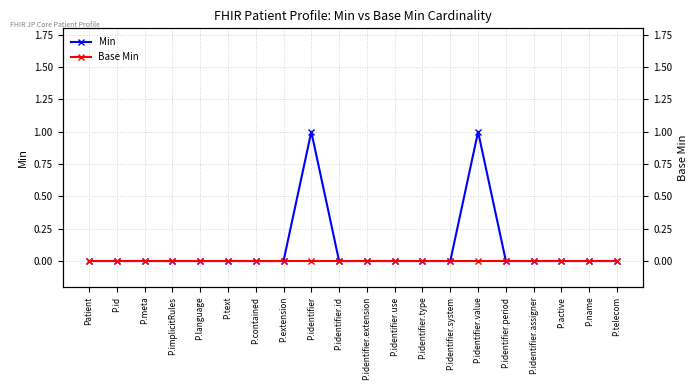

At which category does Min reach its first local peak?

P.identifier